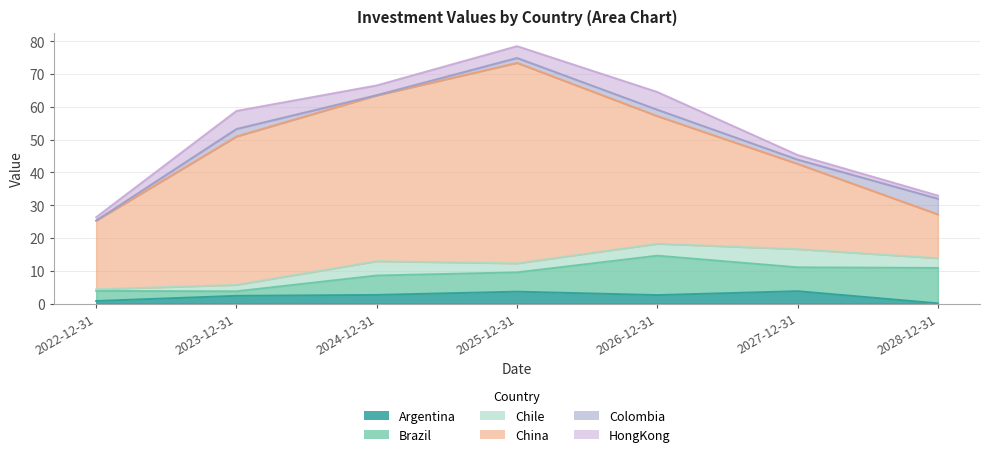

What is the total value across all series at 2025-12-31?

78.5